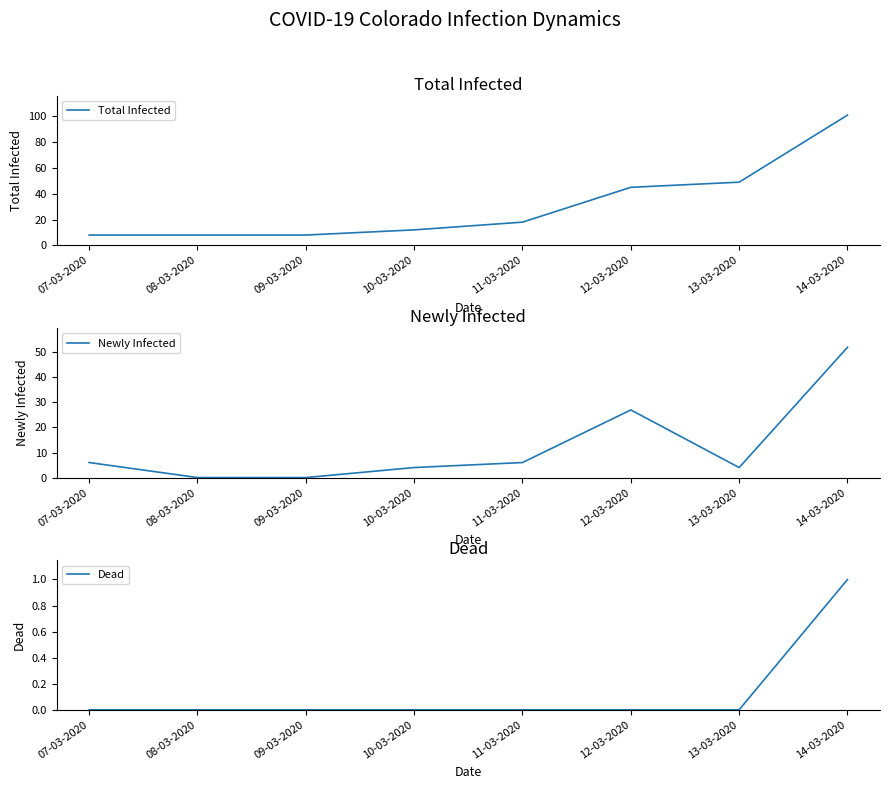

What are all the series names shown in the legend?

Total Infected, Newly Infected, Dead